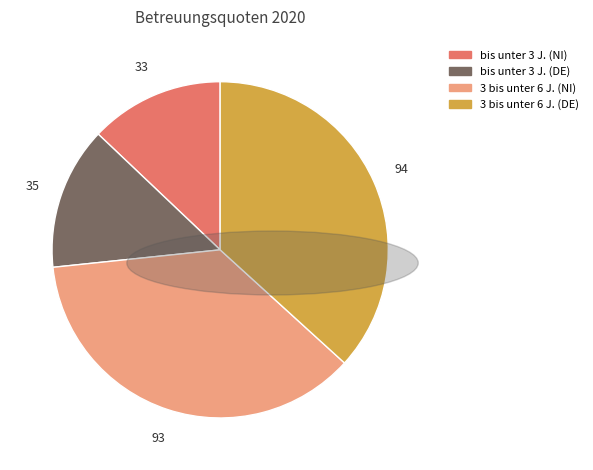

Is there a majority slice in this chart?

No